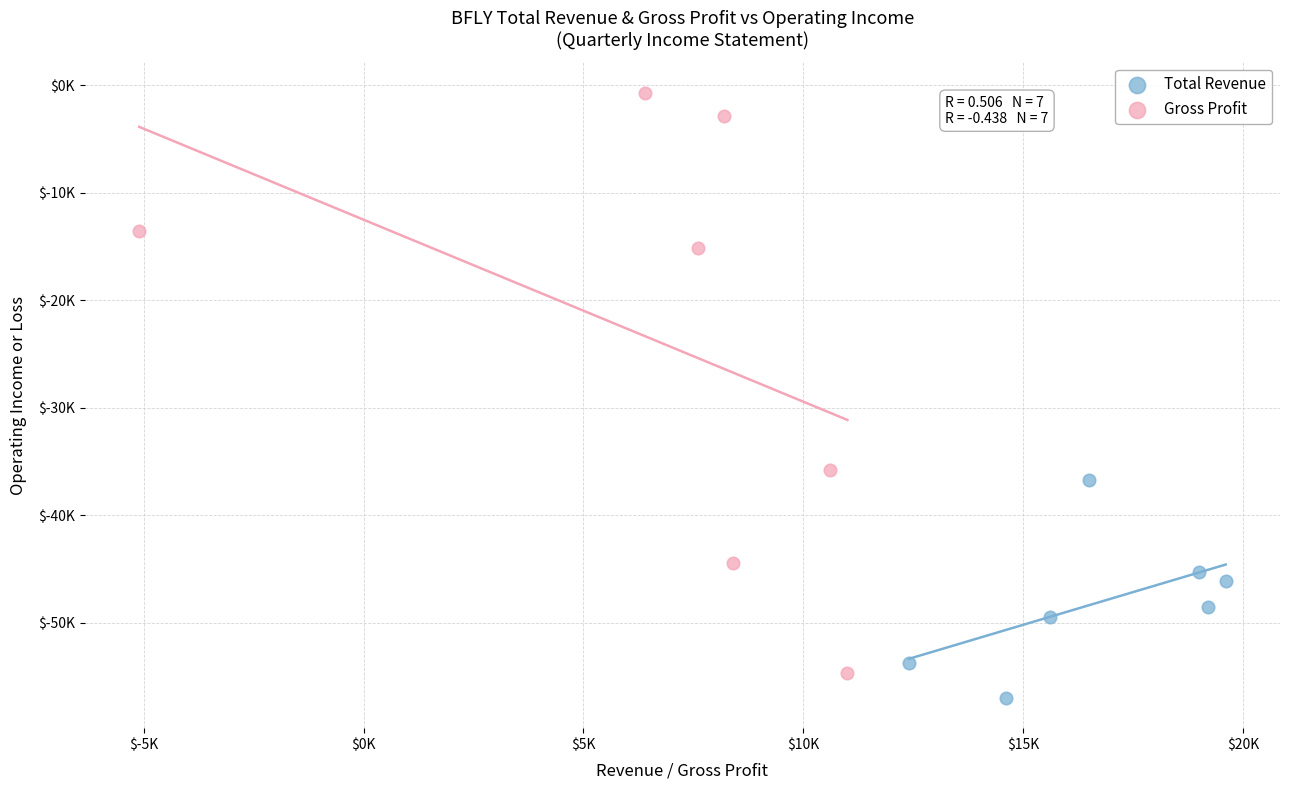

What are all the series names shown in the legend?

Total Revenue, Gross Profit